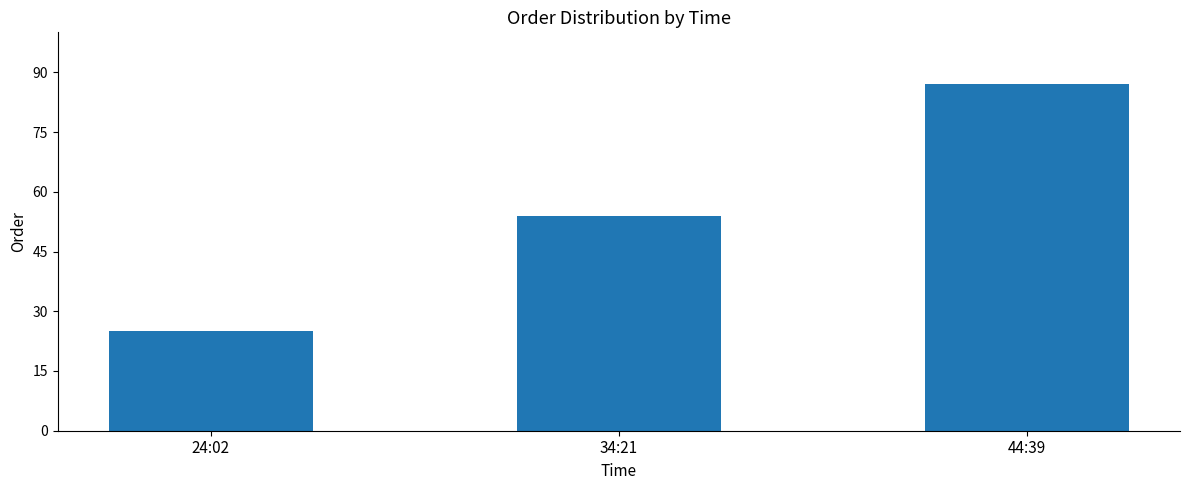

At which label is the value closest to 56?

34:21